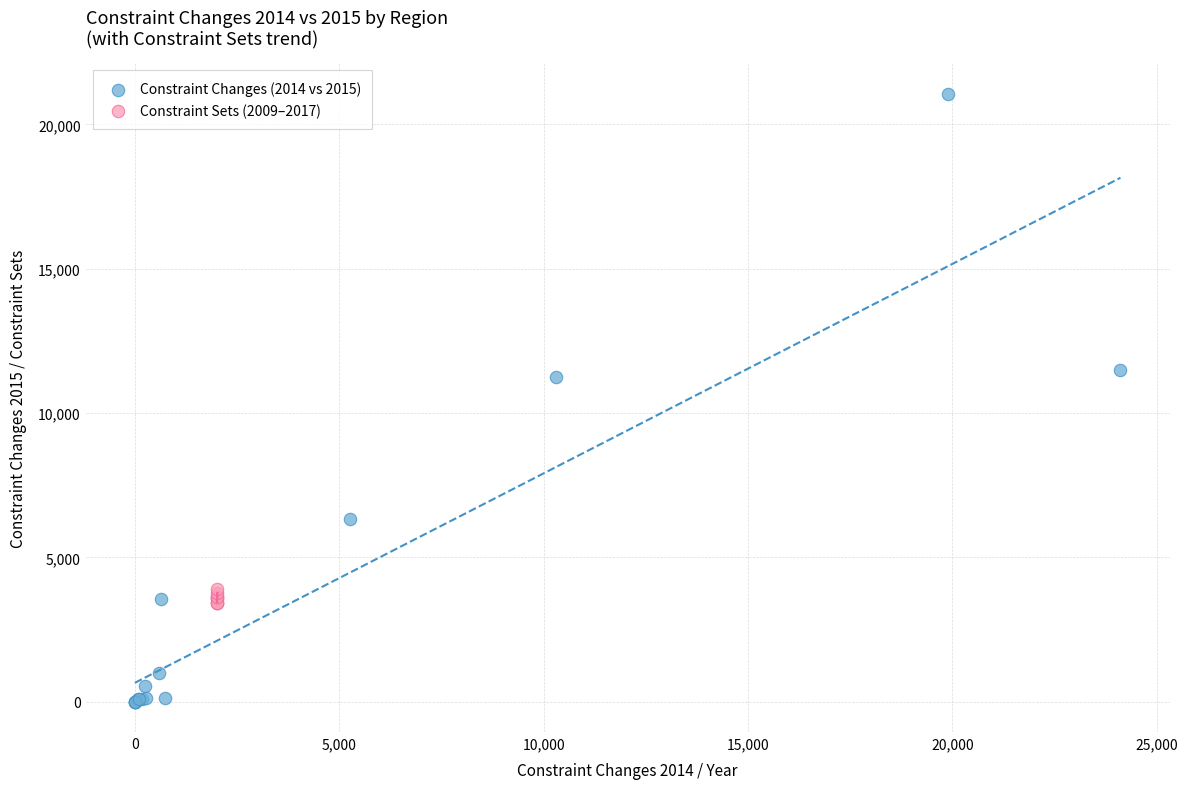

Which series reaches the maximum Y coordinate?

Constraint Changes (2014 vs 2015)